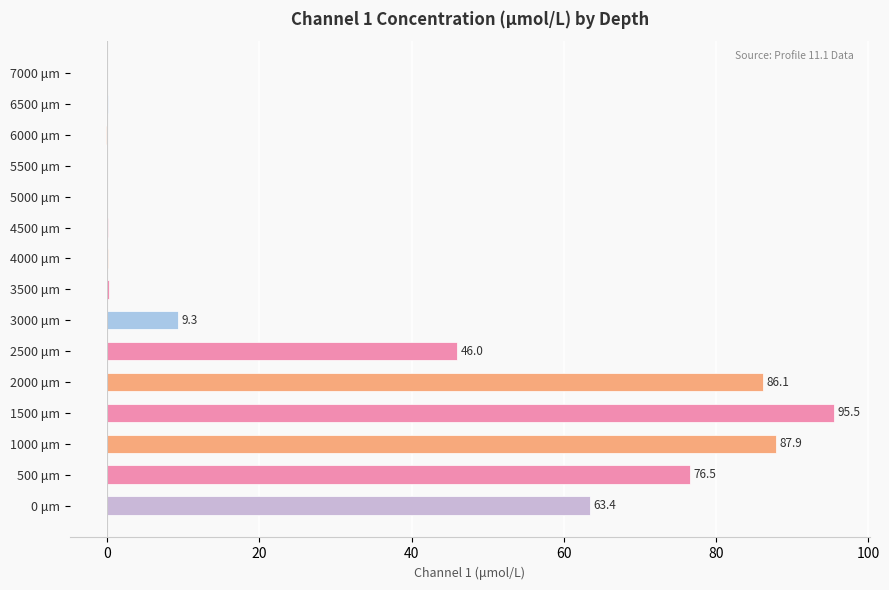

The value at 5000 μm is -0.0. True or false?

True